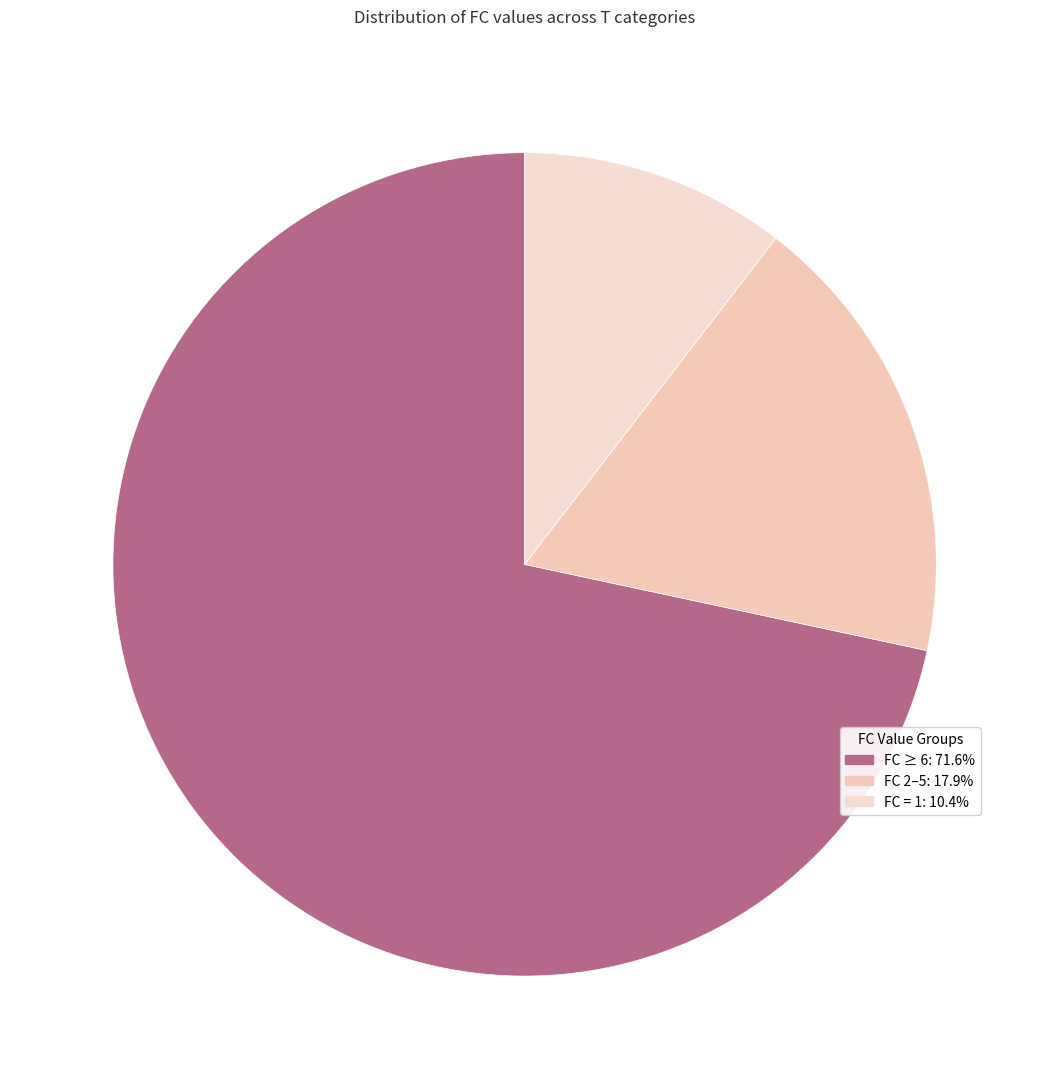

Count the number of slices in the pie.

3